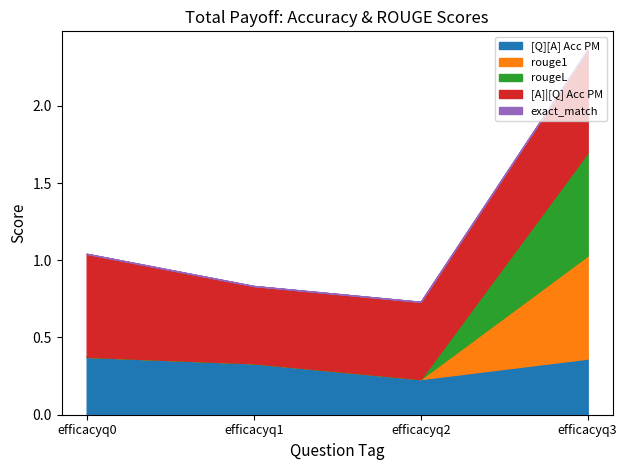

Which label corresponds to the smallest value in the chart?

efficacyq0